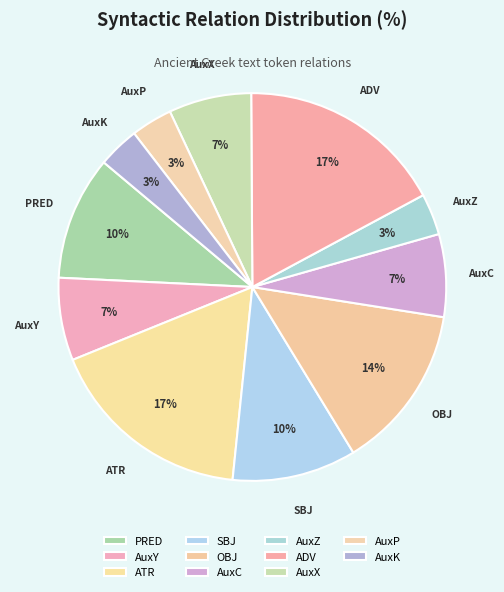

To the nearest percent, what is the difference between the largest and smallest slice percentages?

14%